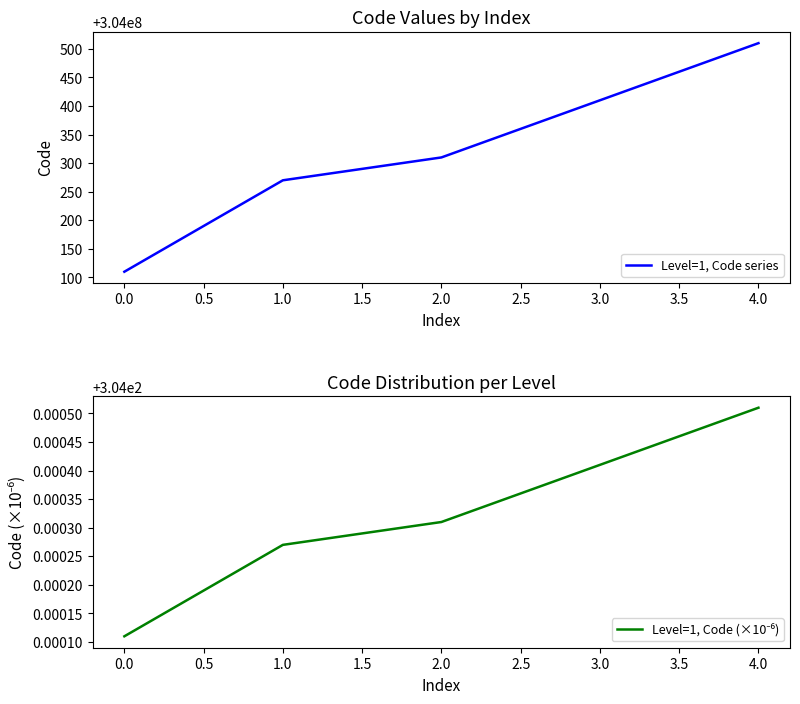

The value of Level=1, Code series at 1.0 is 304000270. True or false?

True